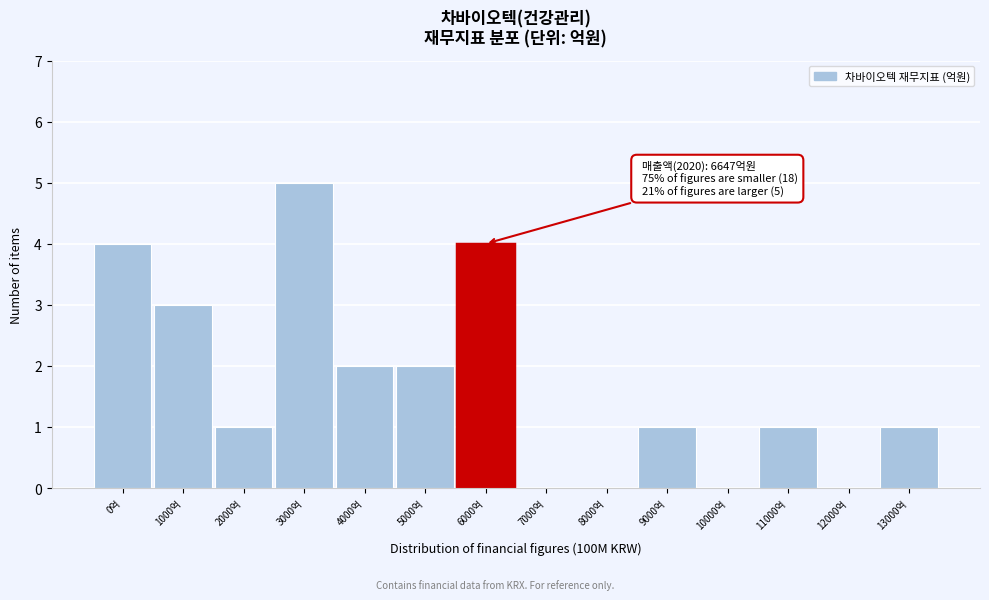

Reading left to right, extract all data points from this chart.

0억=4	1000억=3	2000억=1	3000억=5	4000억=2	5000억=2	6000억=4	7000억=0	8000억=0	9000억=1	10000억=0	11000억=1	12000억=0	13000억=1